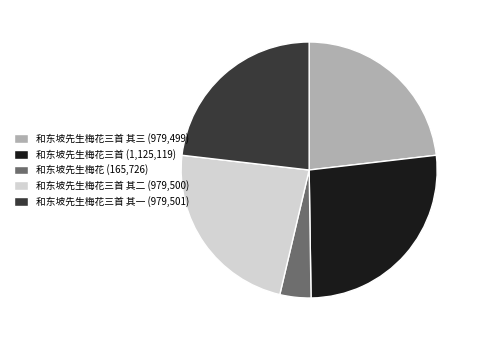

Is there a majority slice in this chart?

No